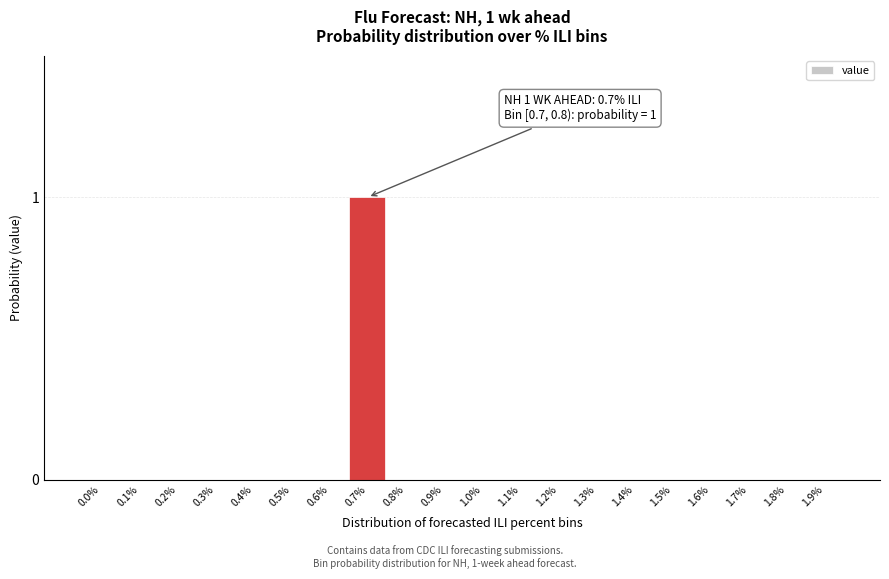

Reading left to right, extract all data points from this chart.

0.0%=0	0.1%=0	0.2%=0	0.3%=0	0.4%=0	0.5%=0	0.6%=0	0.7%=1	0.8%=0	0.9%=0	1.0%=0	1.1%=0	1.2%=0	1.3%=0	1.4%=0	1.5%=0	1.6%=0	1.7%=0	1.8%=0	1.9%=0